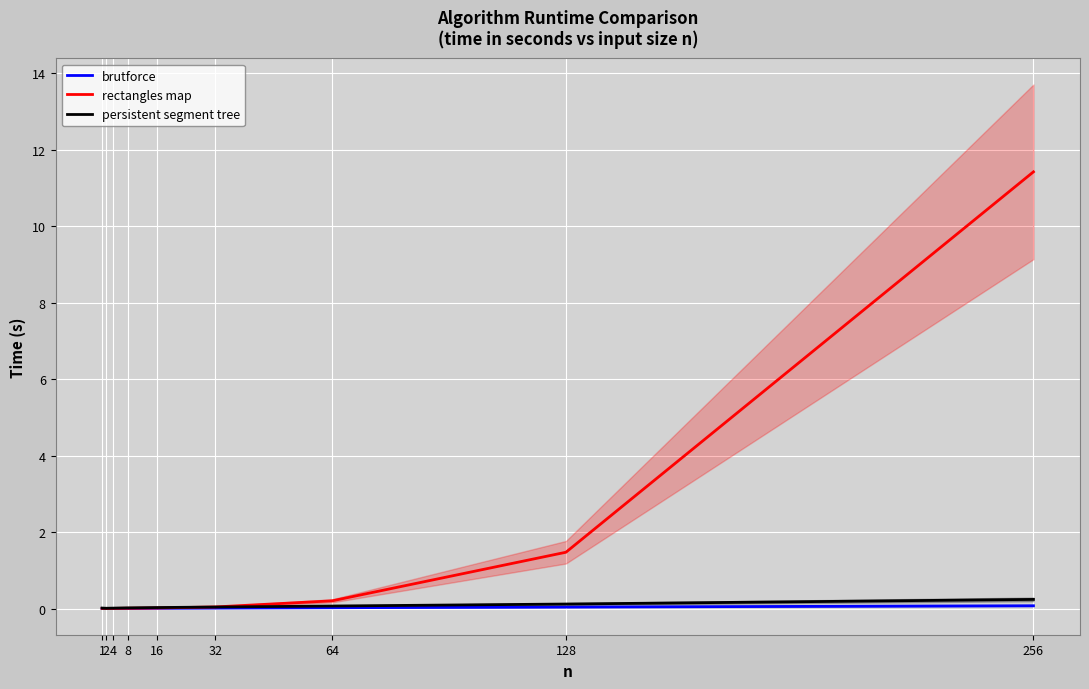

At which label does rectangles map reach its minimum?

2